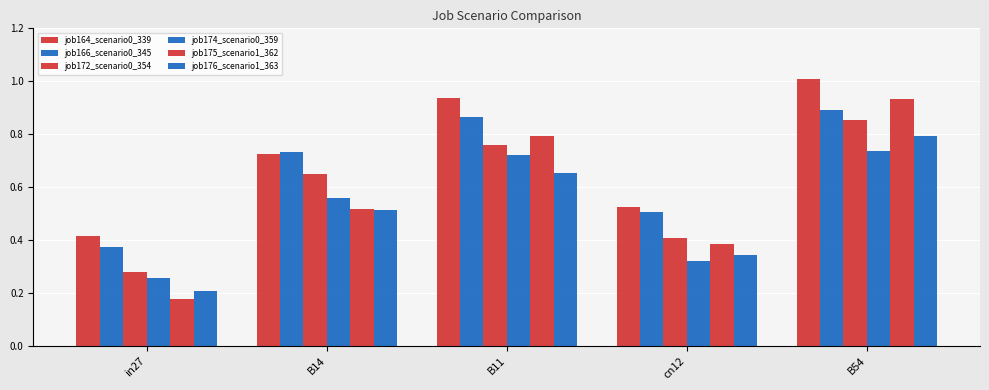

Does the chart contain stacked bars?

No